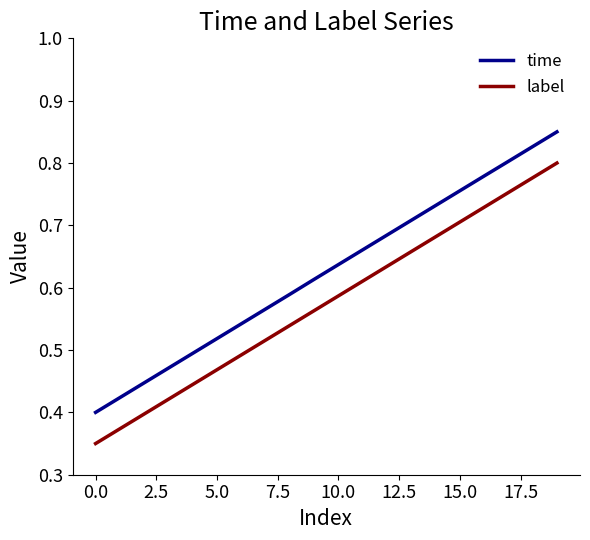

Which series has the largest total across all categories?

time